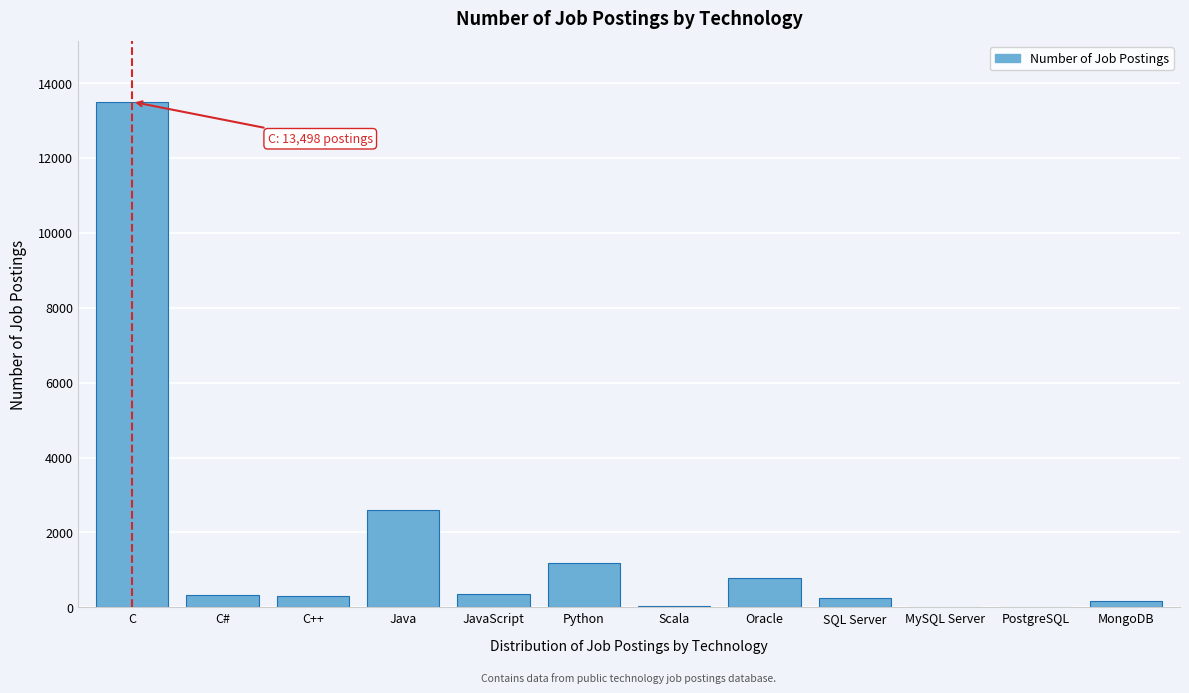

What is the greatest value displayed?

13498